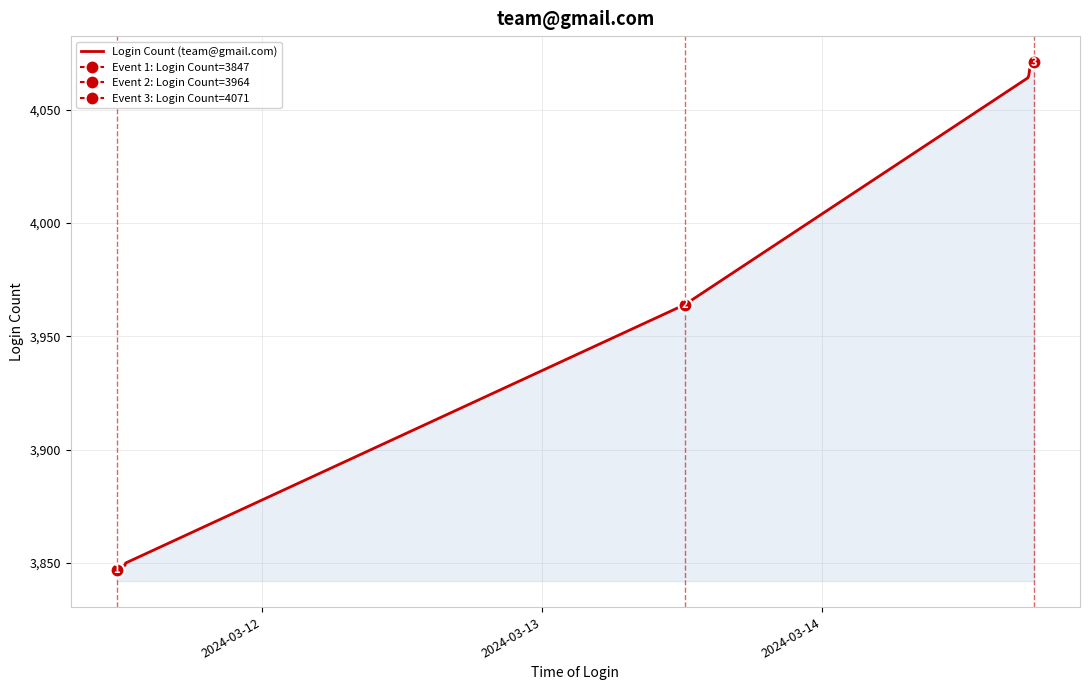

What is the highest value of the Login Count (team@gmail.com) series?

4071